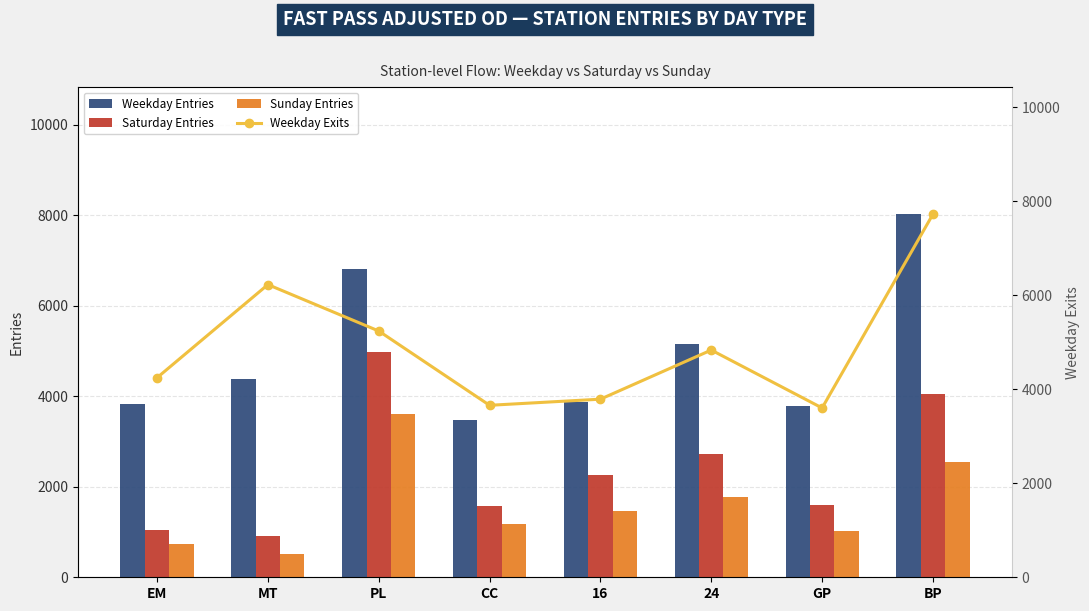

What is the label of the 5th bar from the right?

CC